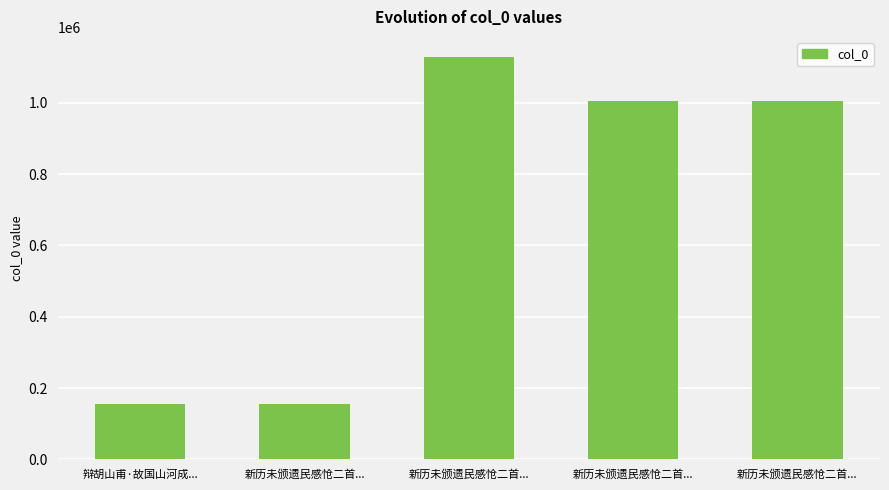

Rank the categories by value from lowest to highest.

新历未颁遗民感怆二首..., 辩胡山甫·故国山河成..., 新历未颁遗民感怆二首..., 新历未颁遗民感怆二首..., 新历未颁遗民感怆二首...